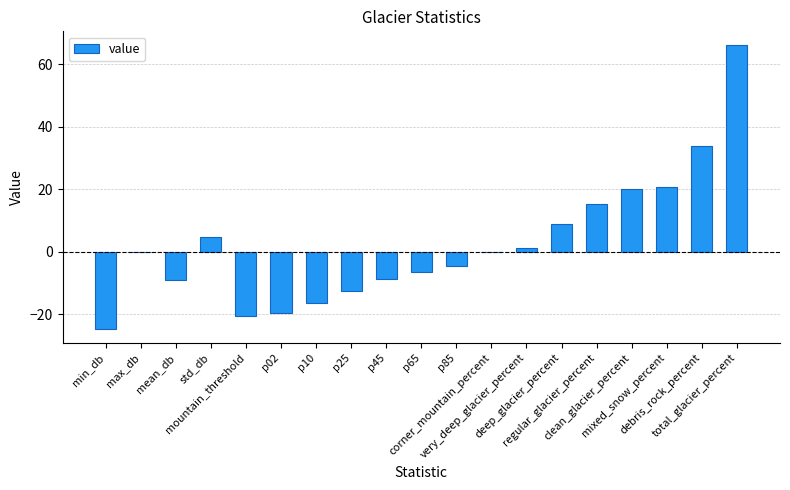

What is the sum of all values?

47.6